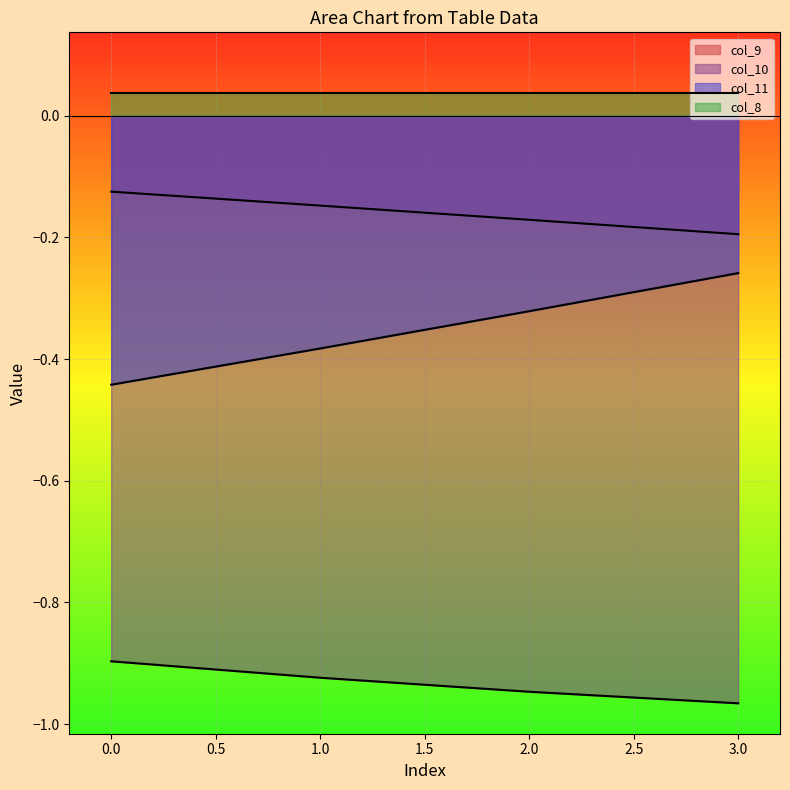

What is the difference between the maximum and minimum values in the col_11 series?

0.2